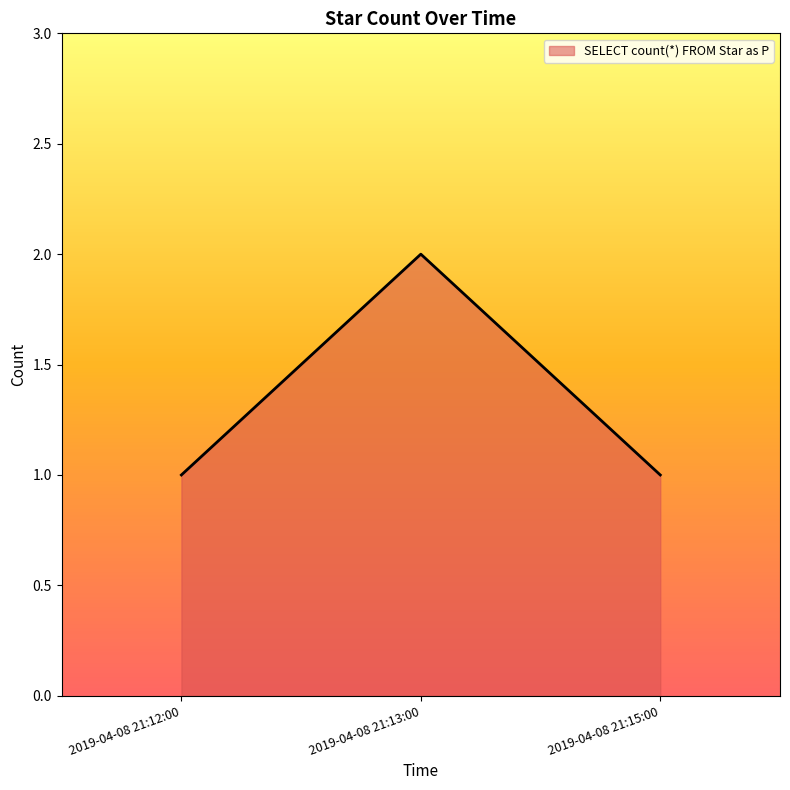

True or false: the data shows 1 at 2019-04-08 21:15:00.

True